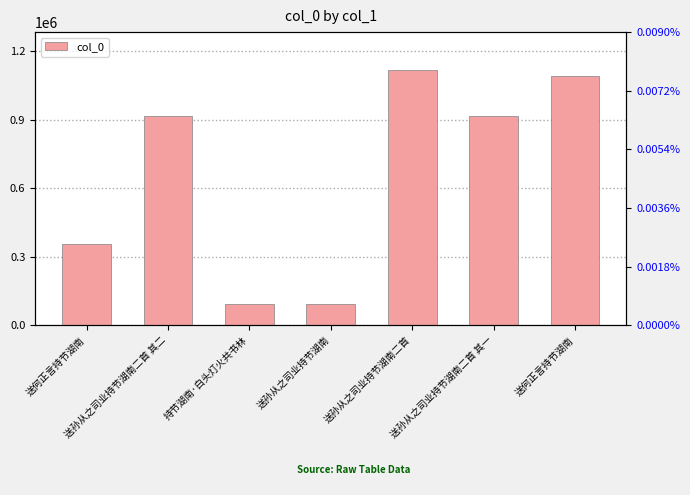

What is the change in value from 送孙从之司业持节湖南二首 其二 to 送孙从之司业持节湖南?

-821195